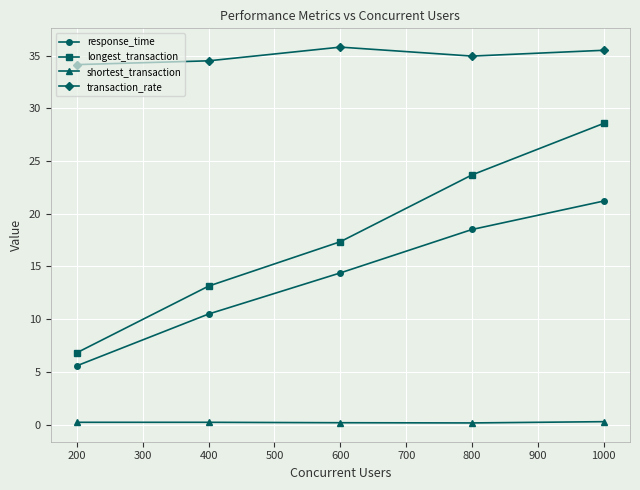

True or false: response_time has more than 2 interior local peaks.

False